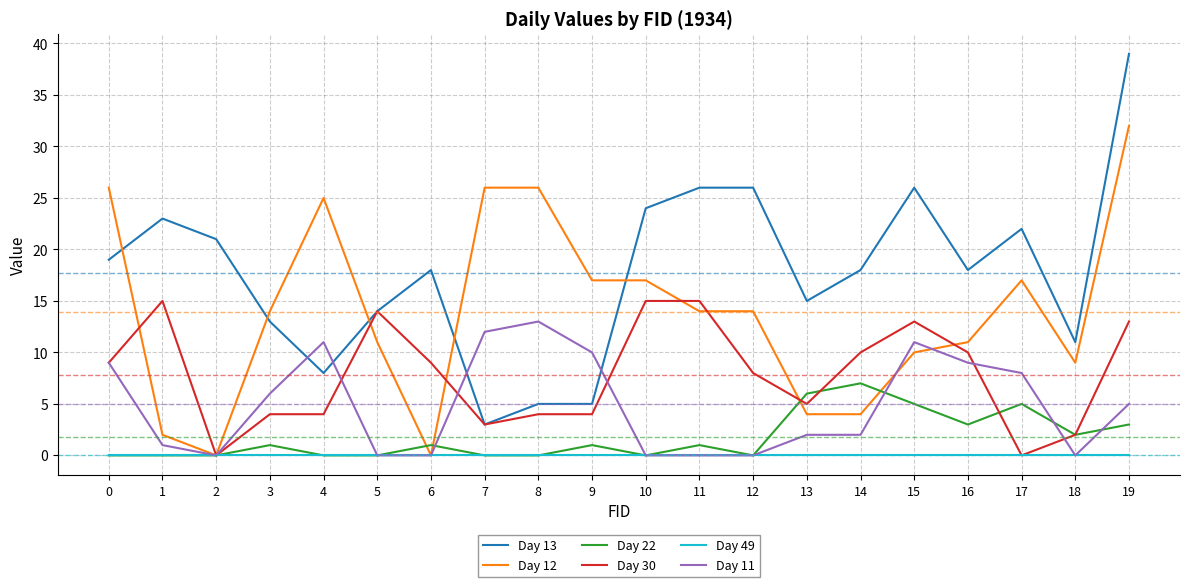

At which label is Day 30 closest to 7?

12